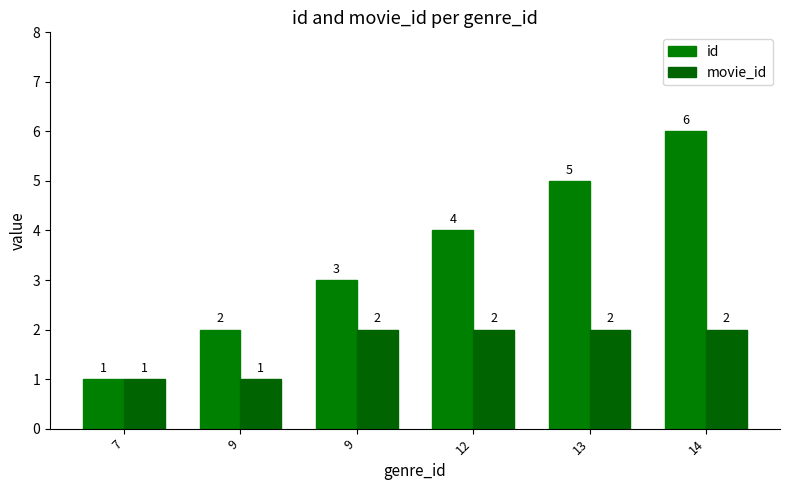

Reading left to right, list all the values displayed in this chart.

id: 7=1	9=2	9=3	12=4	13=5	14=6
movie_id: 7=1	9=1	9=2	12=2	13=2	14=2